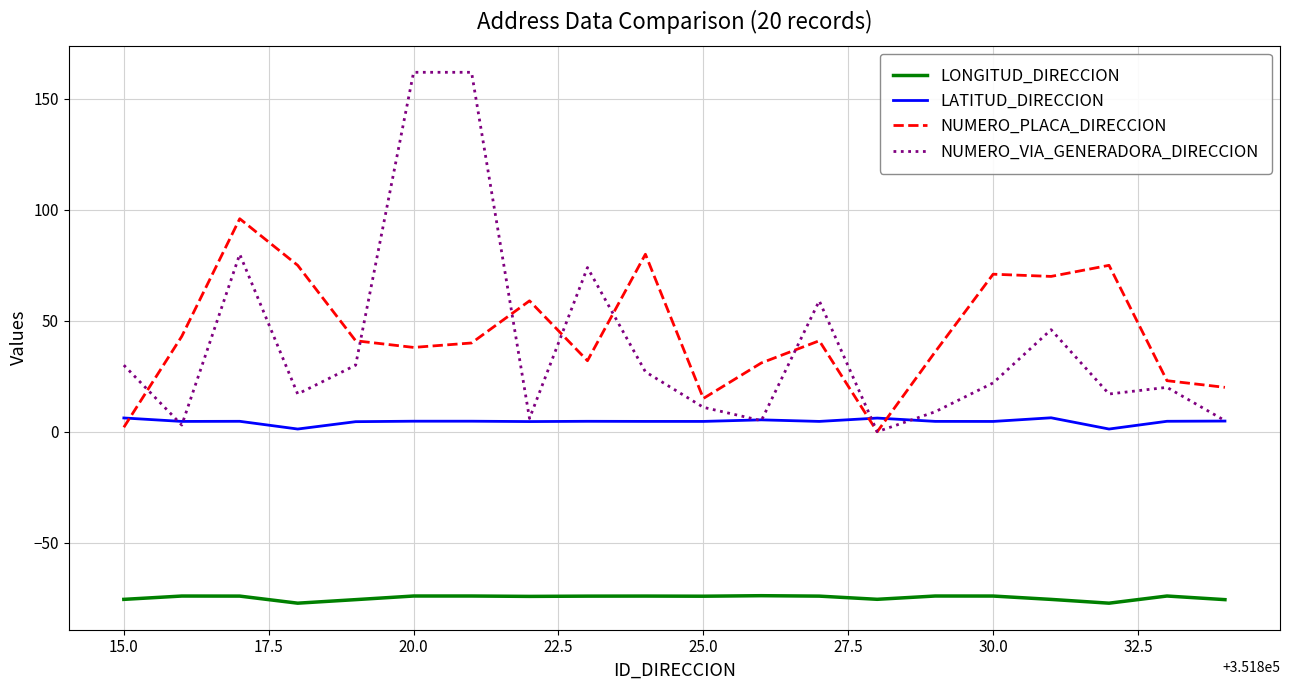

True or false: LONGITUD_DIRECCION and NUMERO_VIA_GENERADORA_DIRECCION intersect in this chart.

False